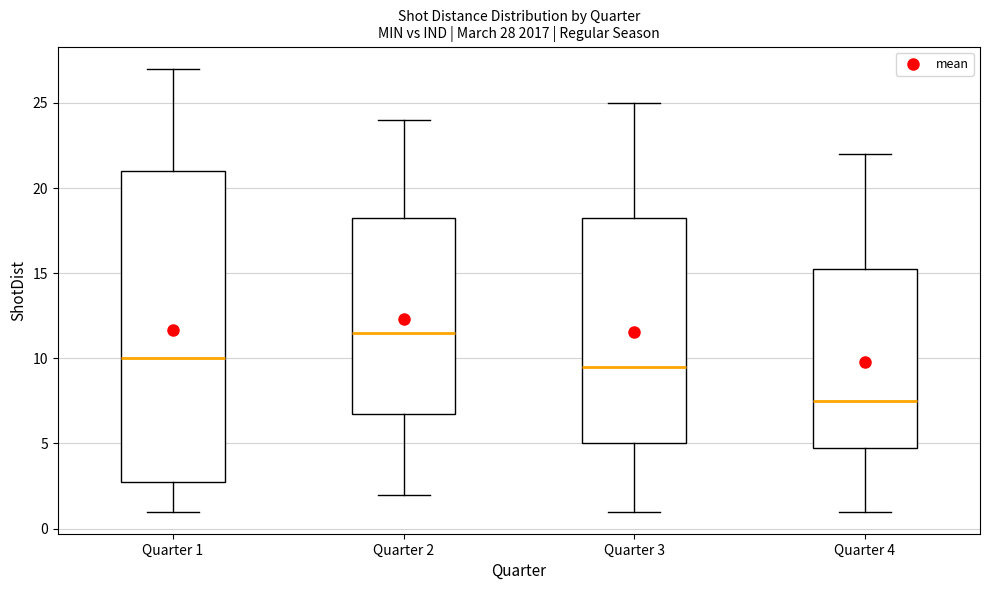

Comparing the boxes themselves (not the whiskers), which one is the tallest?

Quarter 1